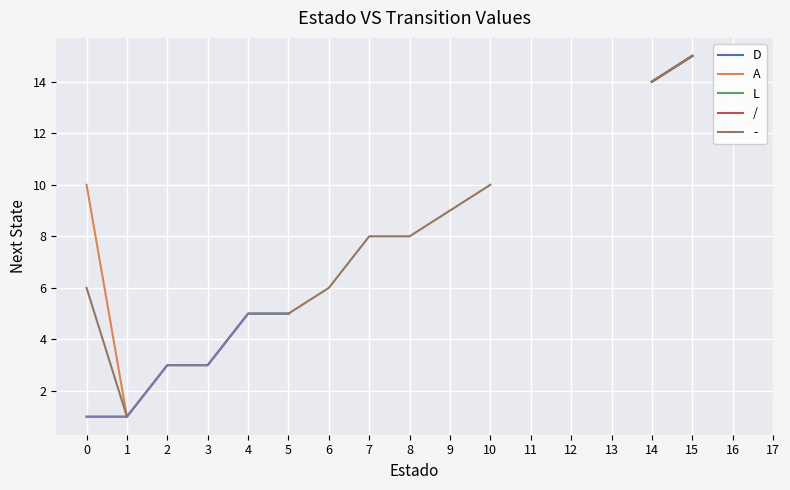

Is it true that A equals 1.0 at 1?

True